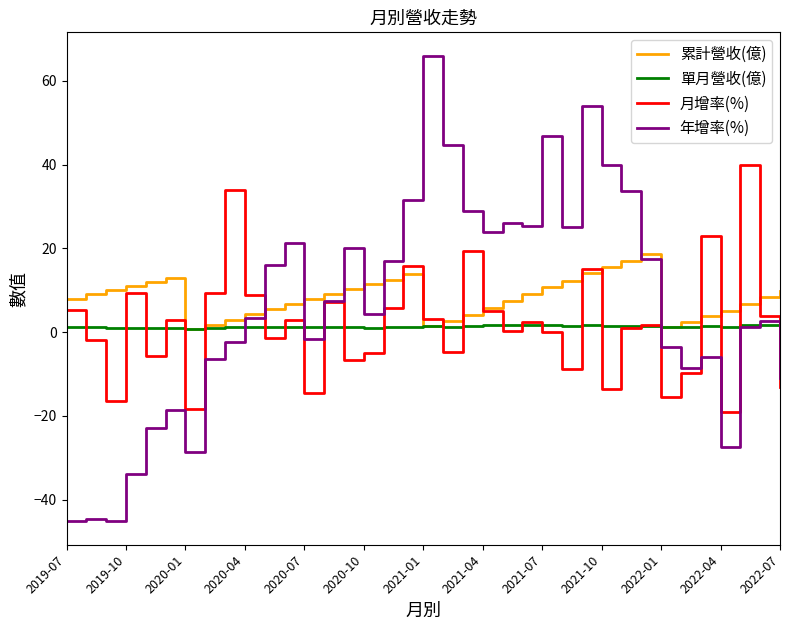

Is this an area chart (filled region under the line)?

No